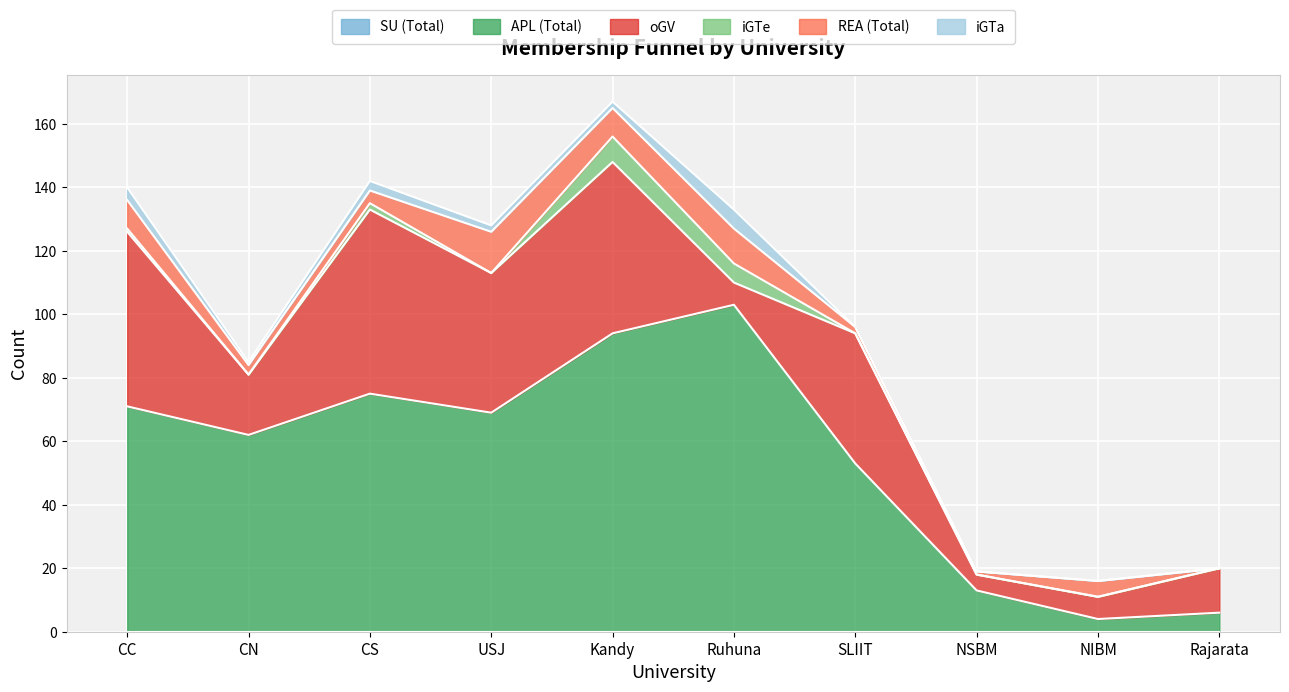

How many lines are shown in the chart?

6